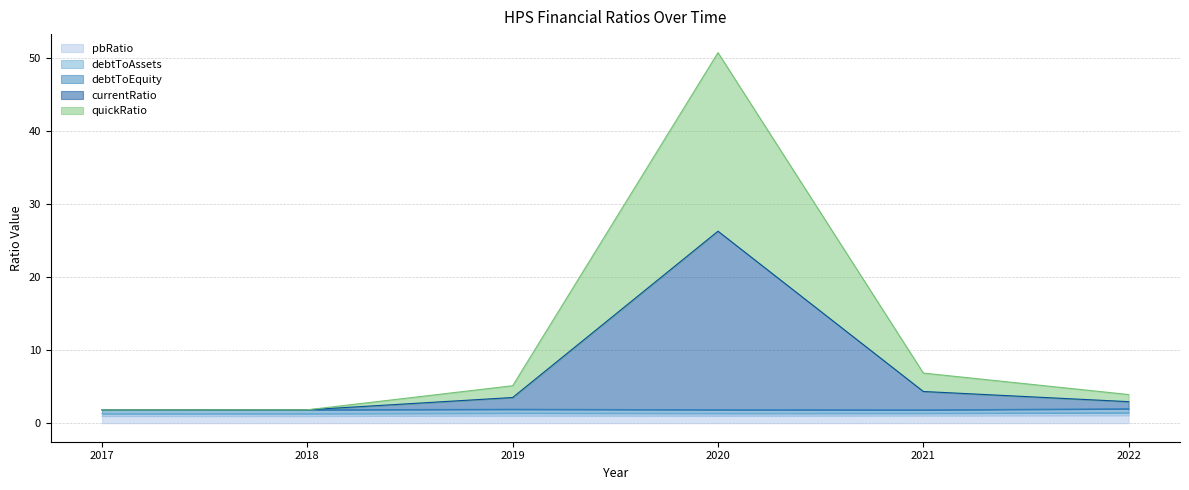

Where is the first local maximum for quickRatio?

2020